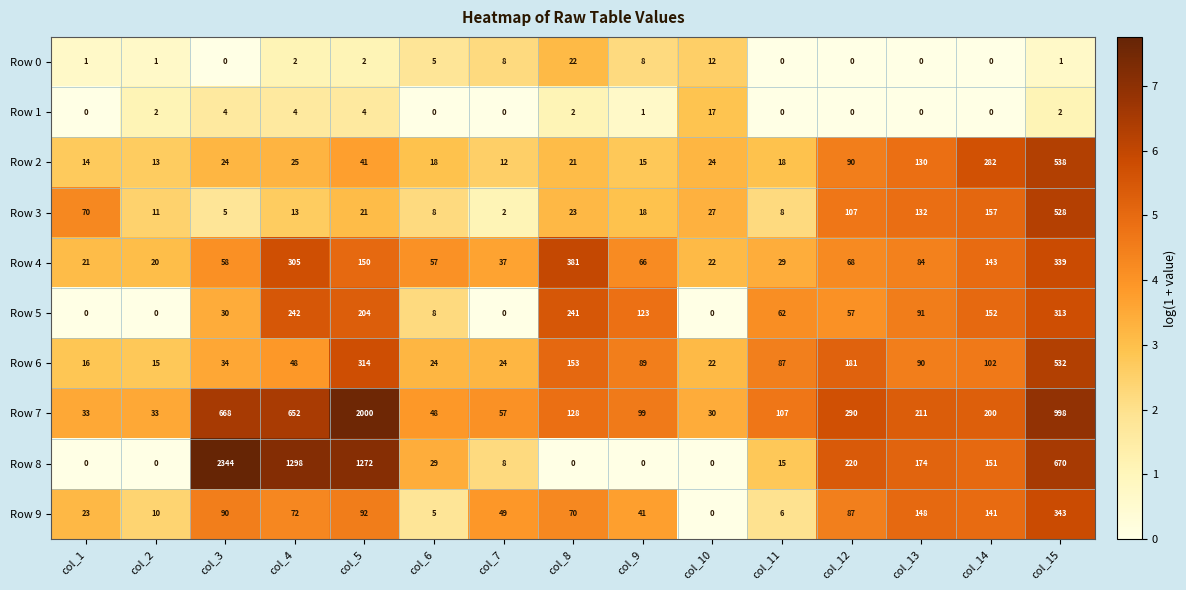

What is the maximum value shown in the chart?

2344